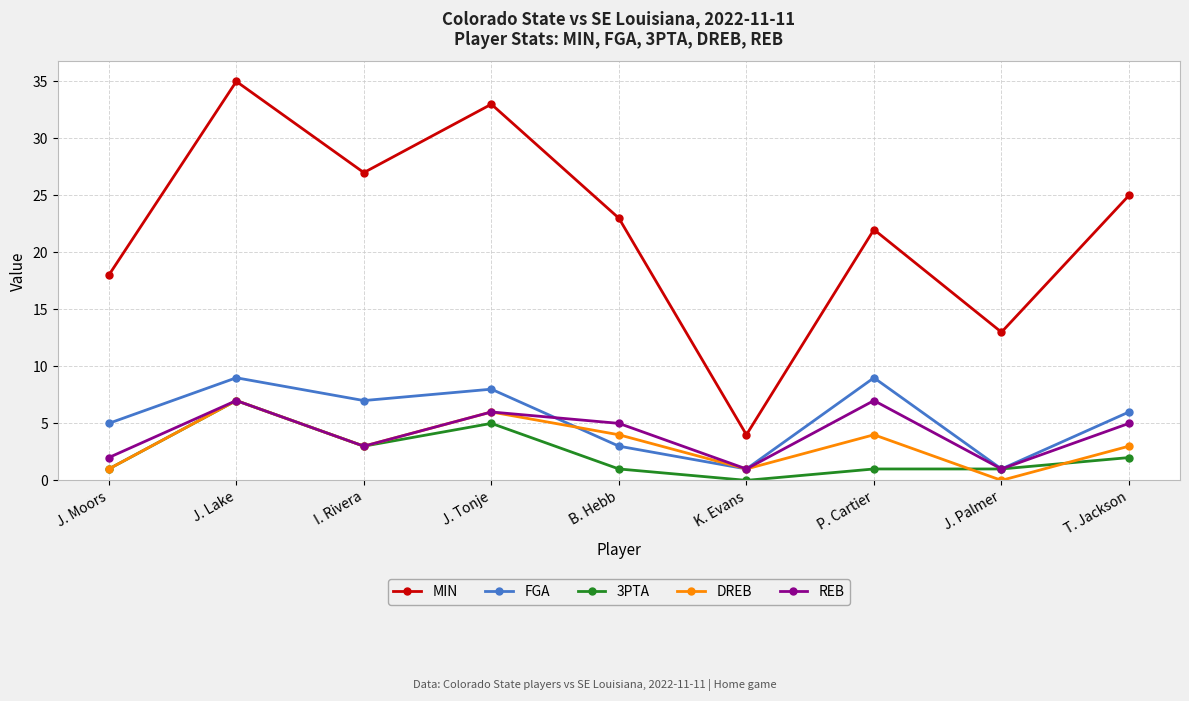

Reading left to right, list all the values displayed in this chart.

MIN: 18	35	27	33	23	4	22	13	25
FGA: 5	9	7	8	3	1	9	1	6
3PTA: 1	7	3	5	1	0	1	1	2
DREB: 1	7	3	6	4	1	4	0	3
REB: 2	7	3	6	5	1	7	1	5